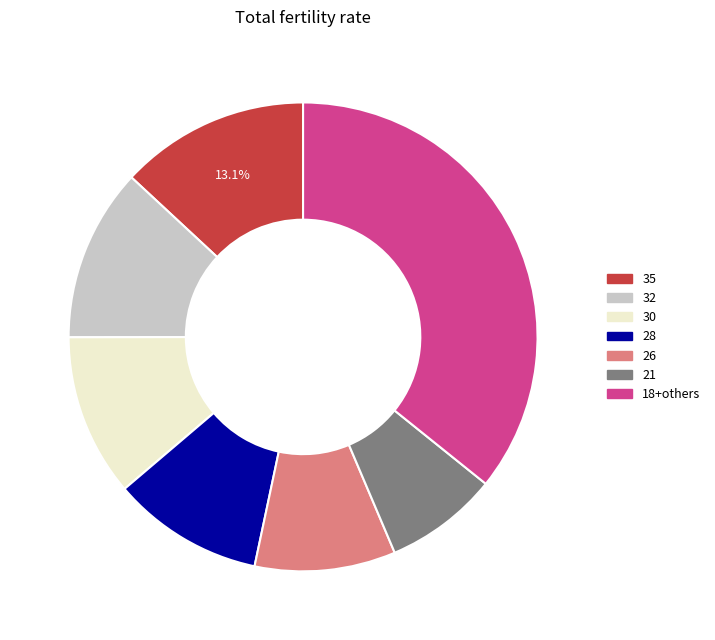

Combined, do 28 and 30 account for over 50%?

No